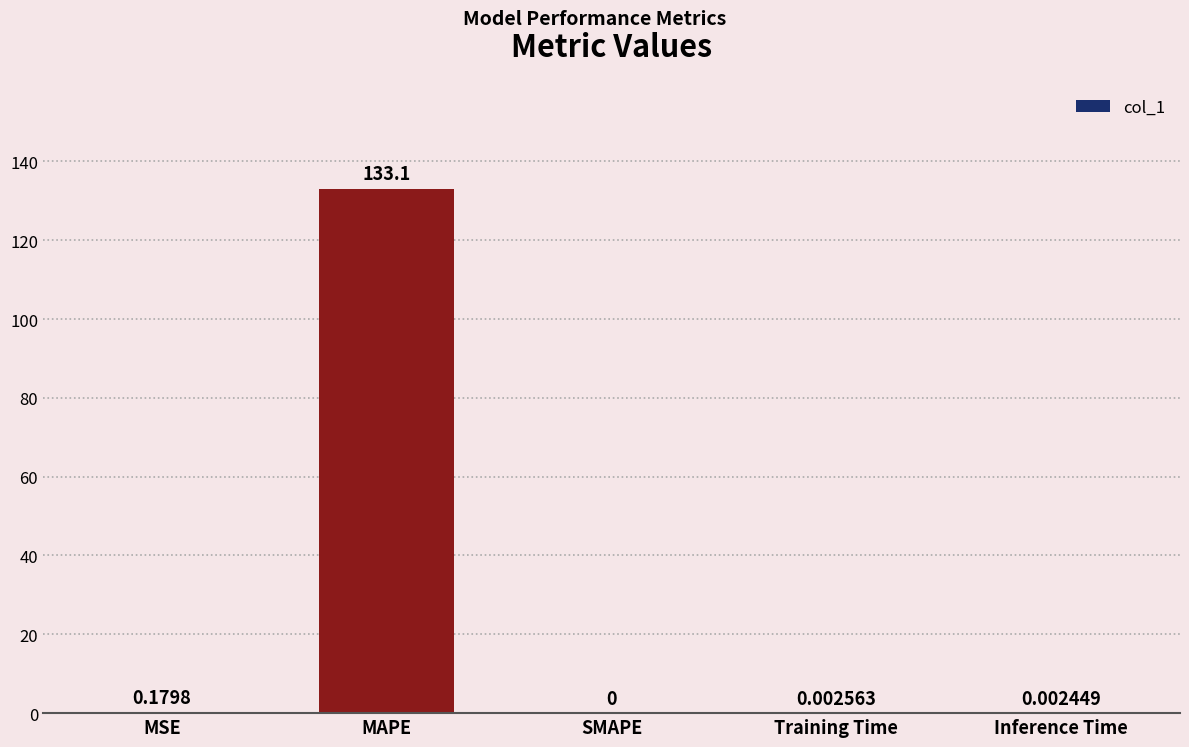

How many positive values are there?

4